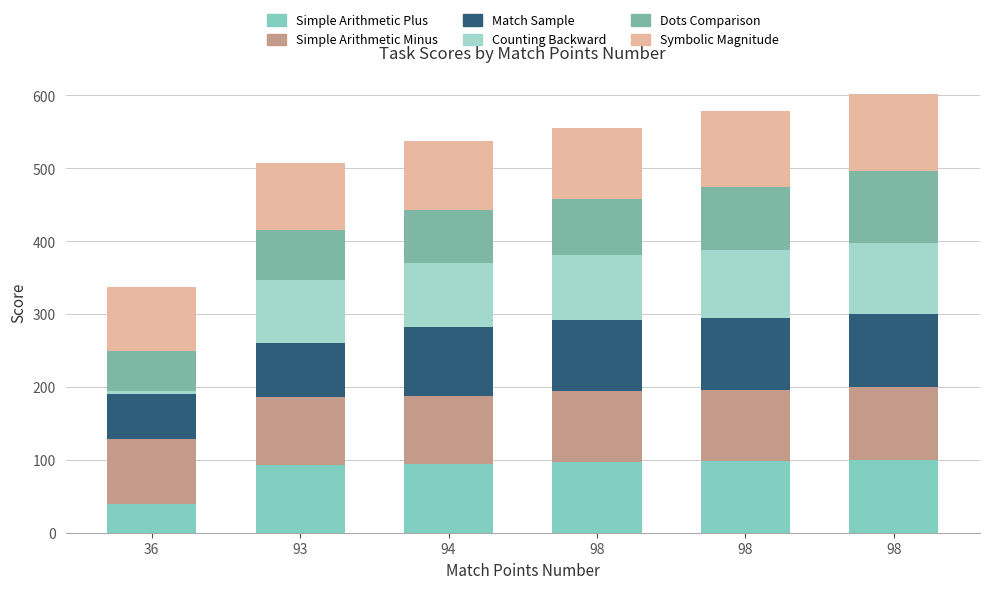

Does the chart contain stacked bars?

Yes